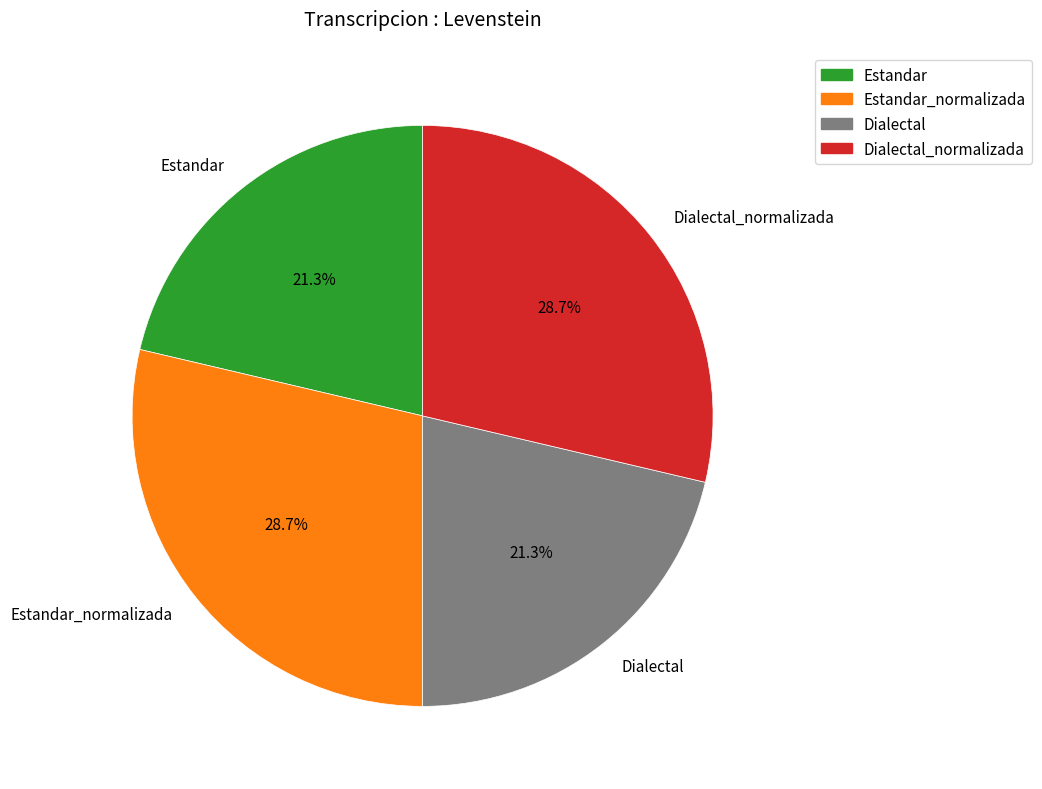

To the nearest percent, what is the combined percentage of Estandar and Dialectal_normalizada?

50%